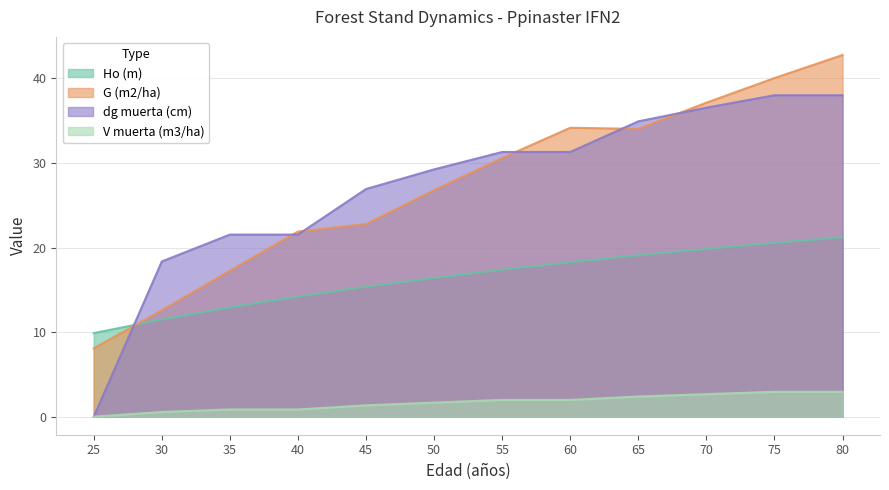

Between which two adjacent categories do G (m2/ha) and dg muerta (cm) first intersect?

25 and 30